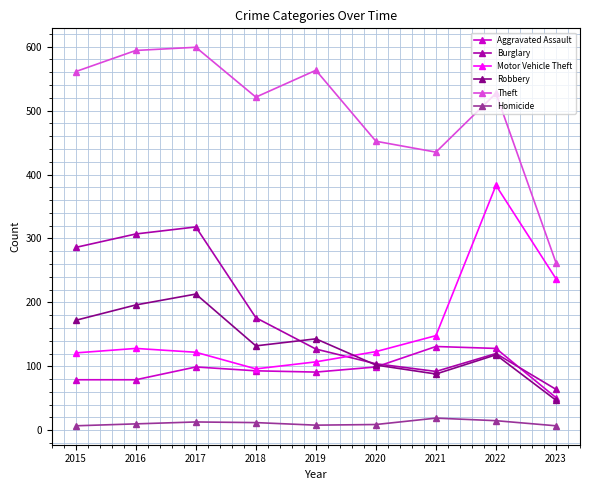

How many series are shown in this chart?

6